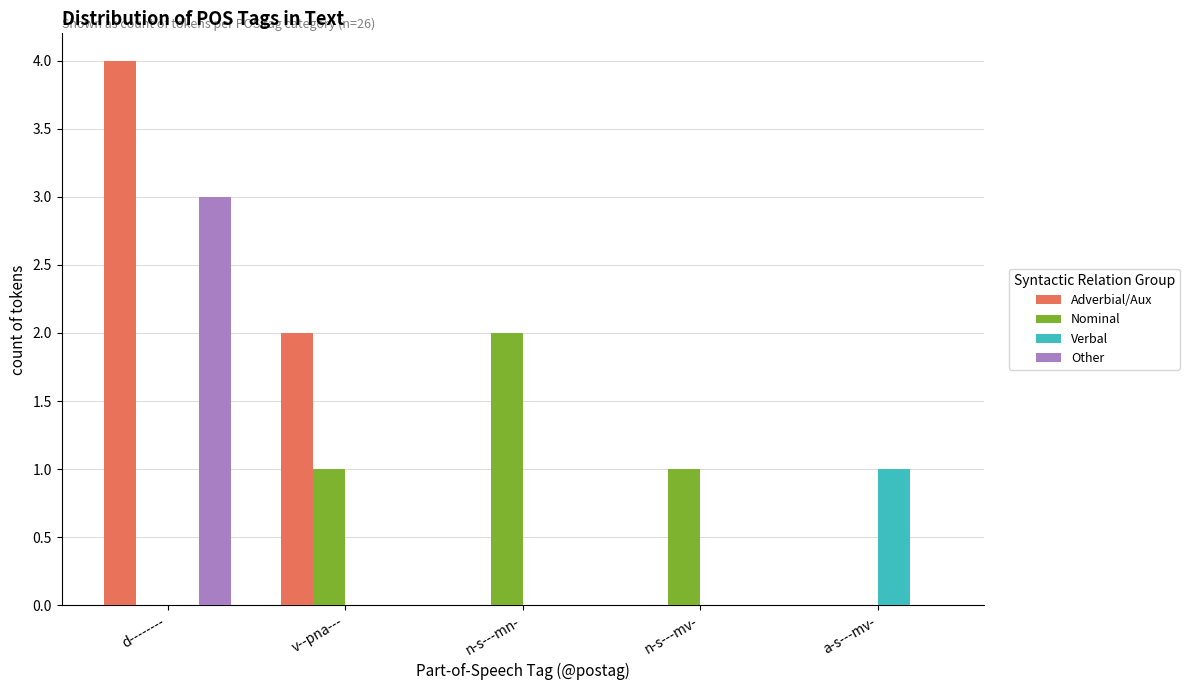

What is the sum of the Adverbial/Aux values at d-------- and n-s---mv-?

4